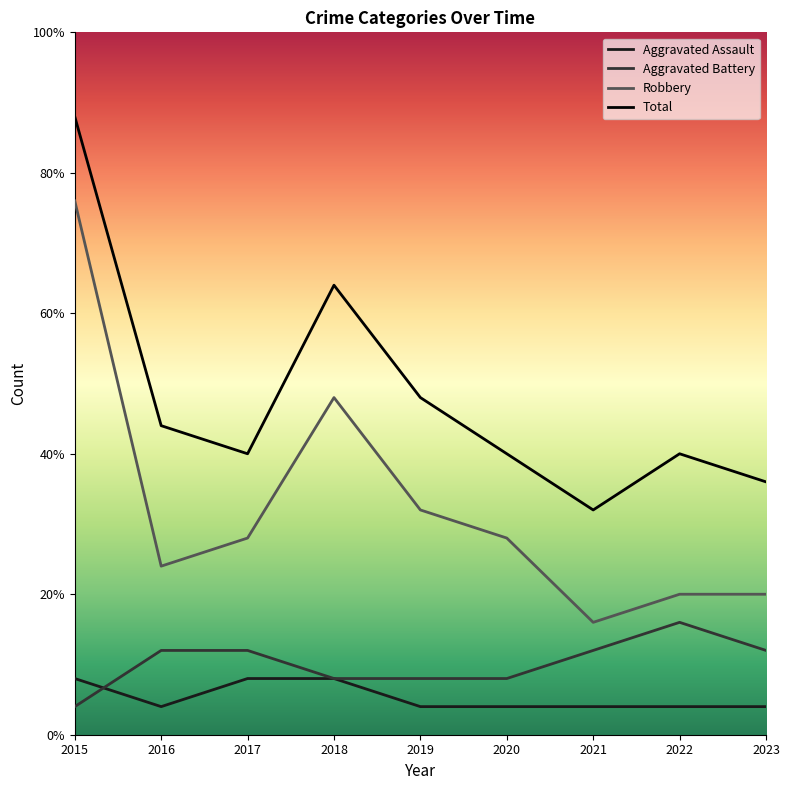

At how many categories does at least one series exceed 2?

9